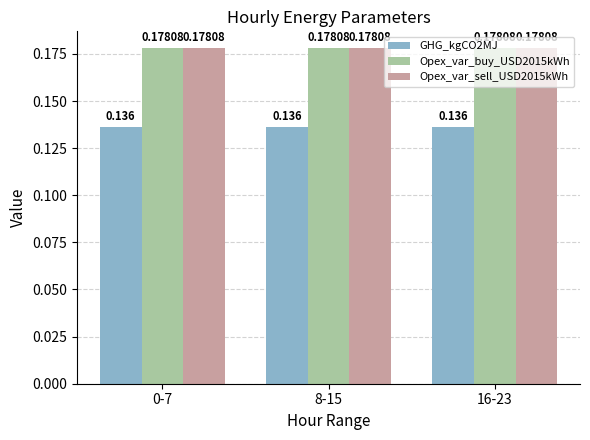

Is the value of Opex_var_buy_USD2015kWh at 16-23 greater than the value of GHG_kgCO2MJ at 16-23?

Yes